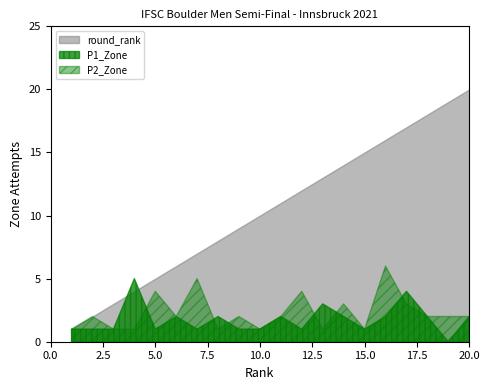

Does the chart display data point markers on the line(s)?

No